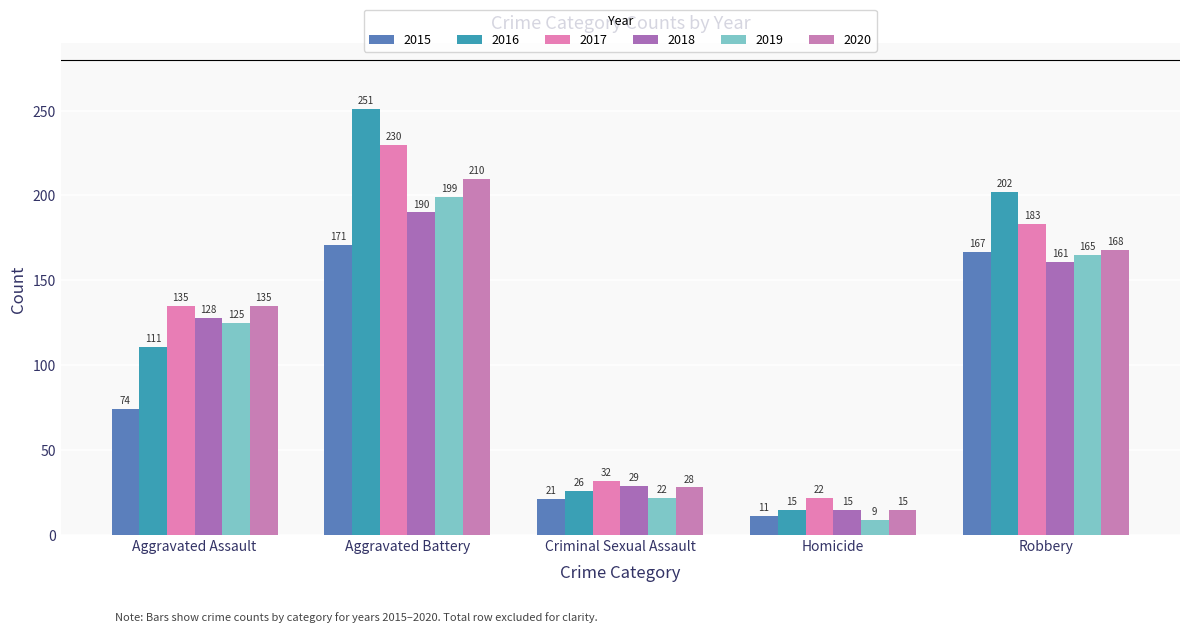

What is the total value across all series at Robbery?

1046